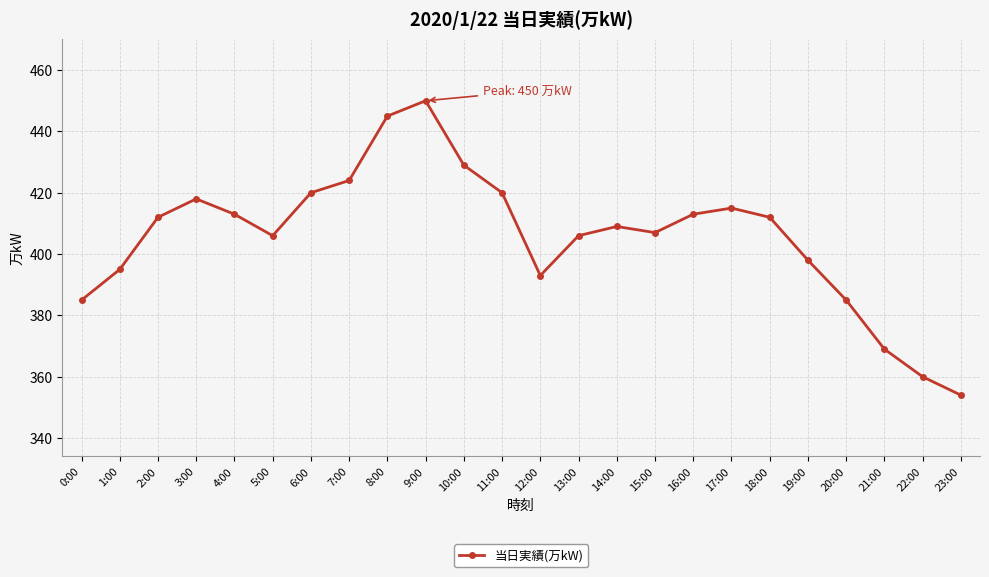

Is it true that the value at 10:00 is 429?

True